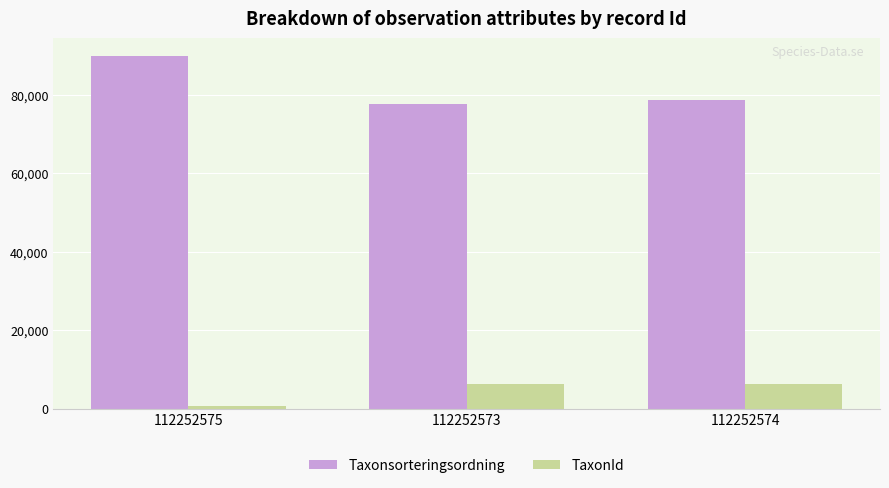

Is the value of Taxonsorteringsordning at 112252573 greater than the value of TaxonId at 112252573?

Yes